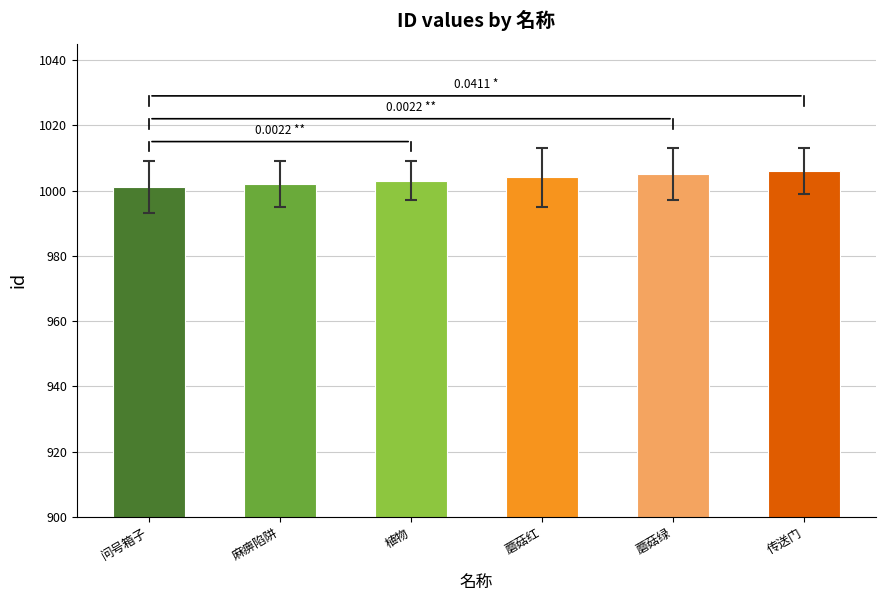

The chart shows a value of 1003 at 植物. True or false?

True